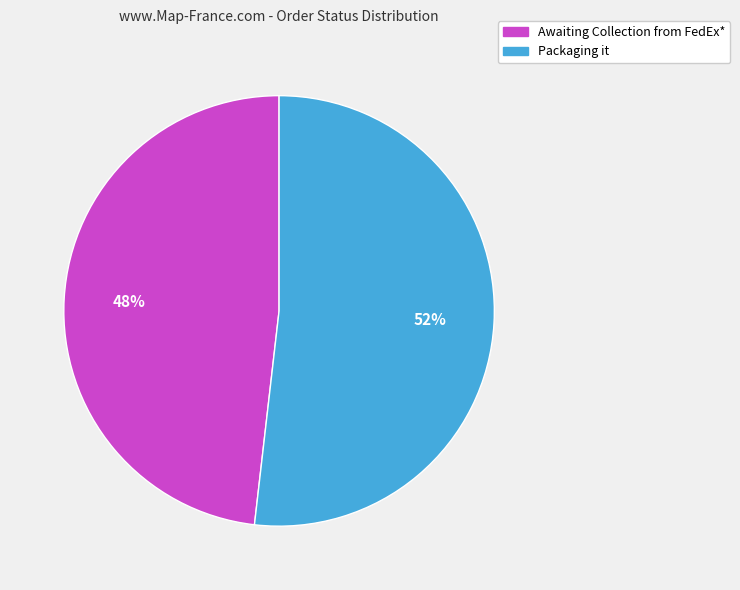

To the nearest percent, what is the average slice percentage?

50%